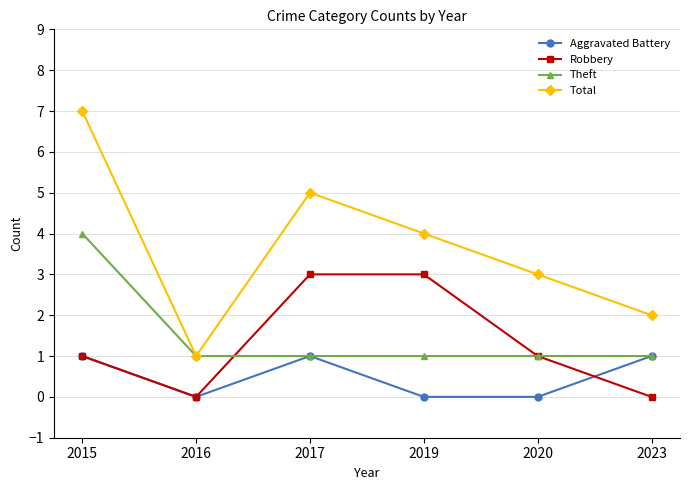

What is the lowest value of the Total series?

1